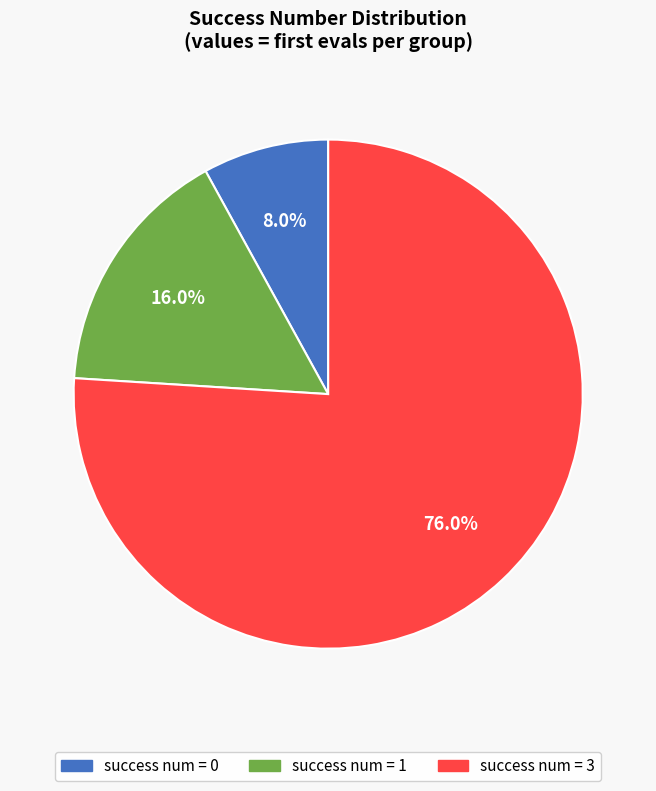

Is there a majority slice in this chart?

Yes